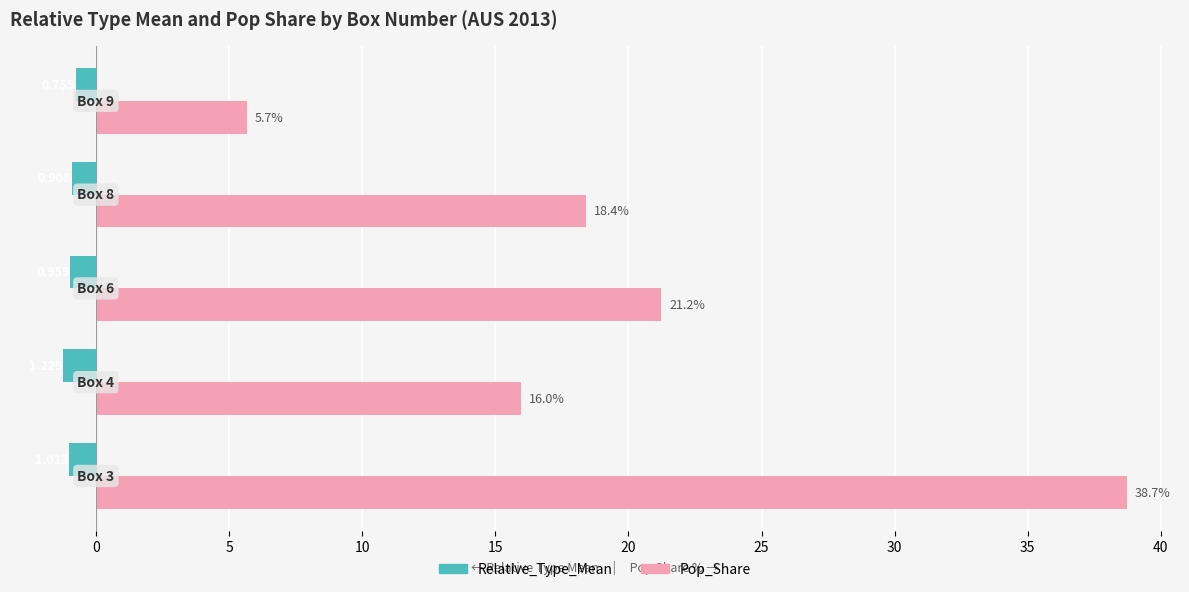

Count the number of categories in the chart.

5